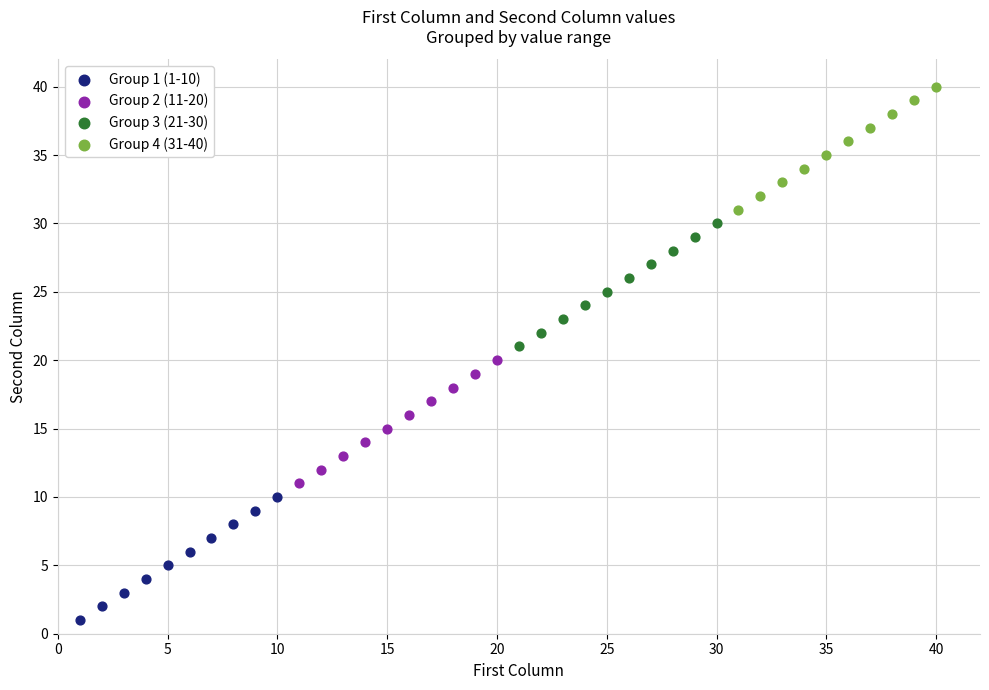

Which series contains the highest Y value?

Group 4 (31-40)